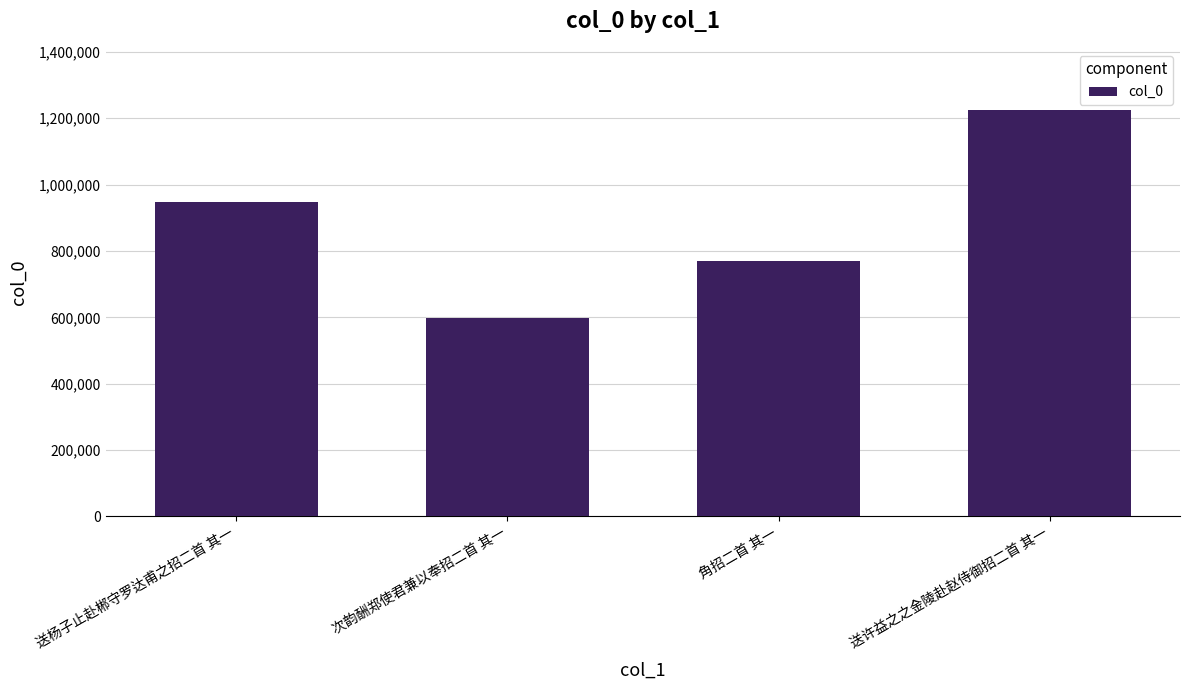

Between 送许益之之金陵赴赵侍御招二首 其一 and 送杨子止赴郴守罗达甫之招二首 其一, which is larger?

送许益之之金陵赴赵侍御招二首 其一